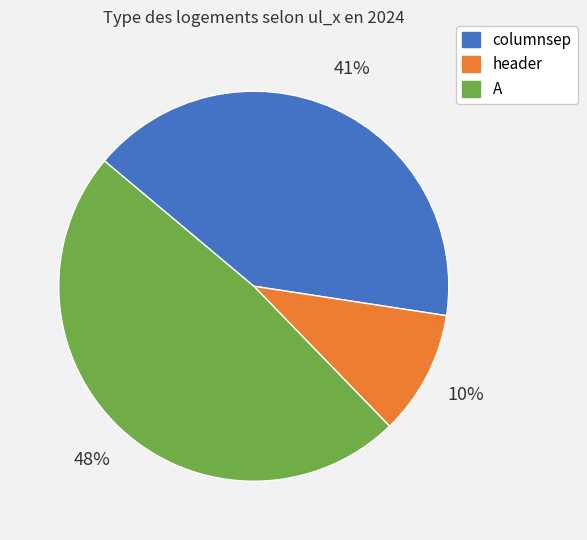

Is it true that columnsep is 41% of the pie?

True